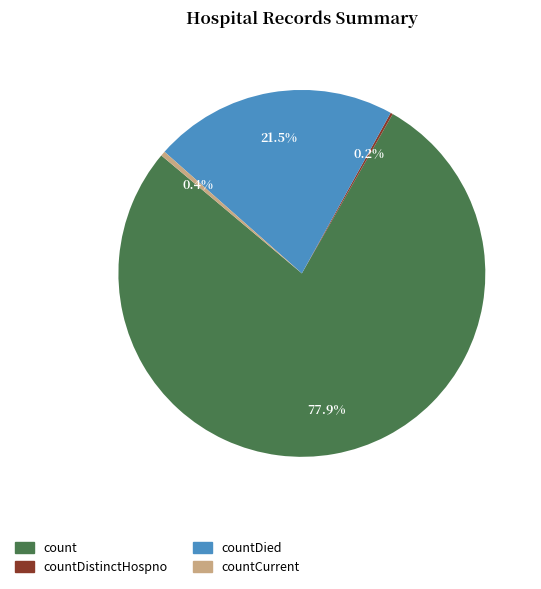

What is the largest slice in the pie chart?

count